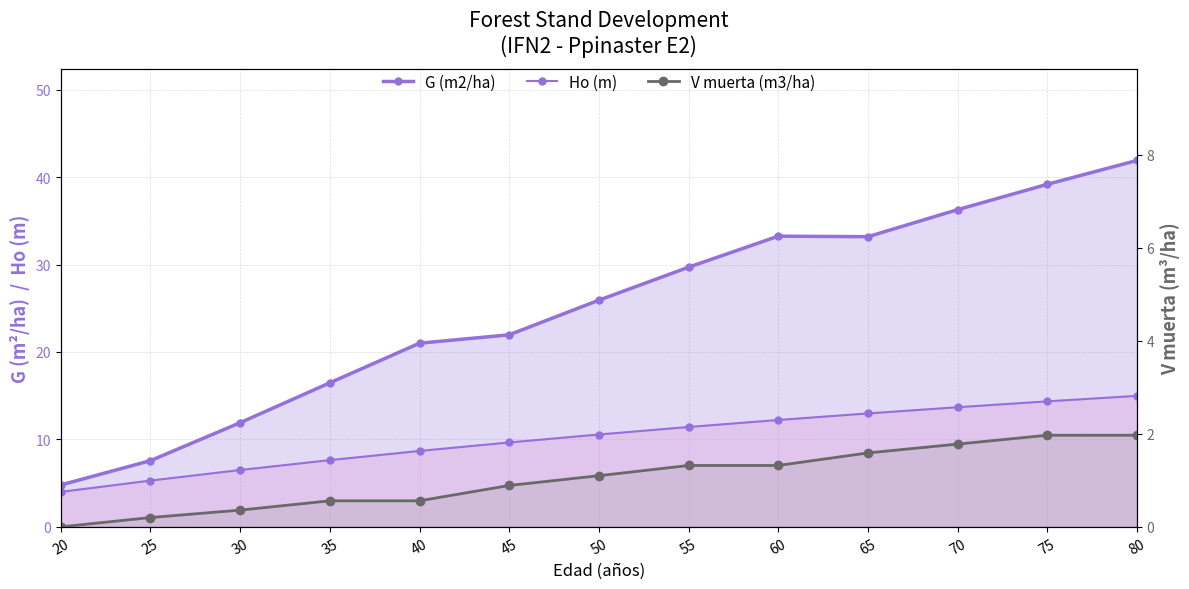

At which label is V muerta (m3/ha) closest to 0?

20